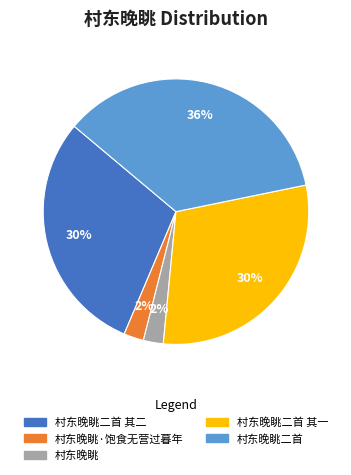

To the nearest percent, what is the average slice percentage?

20%